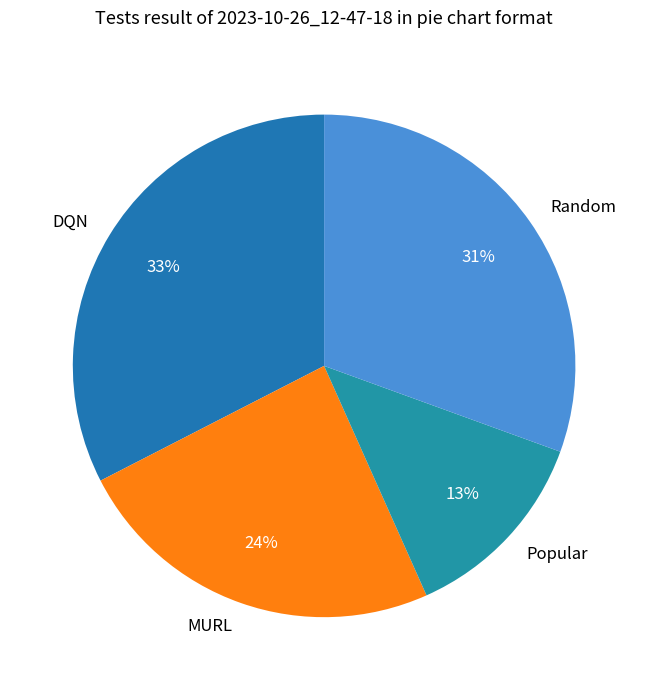

Rank the categories by value from highest to lowest.

DQN, Random, MURL, Popular